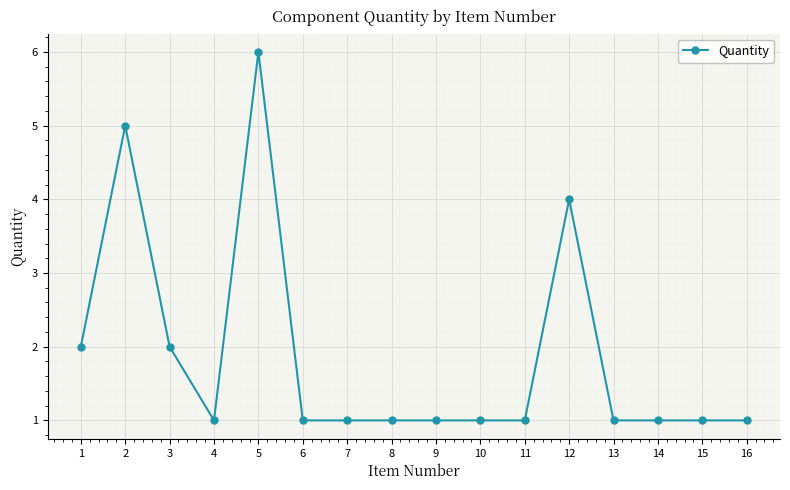

What is the value of the 6th point from the left?

1